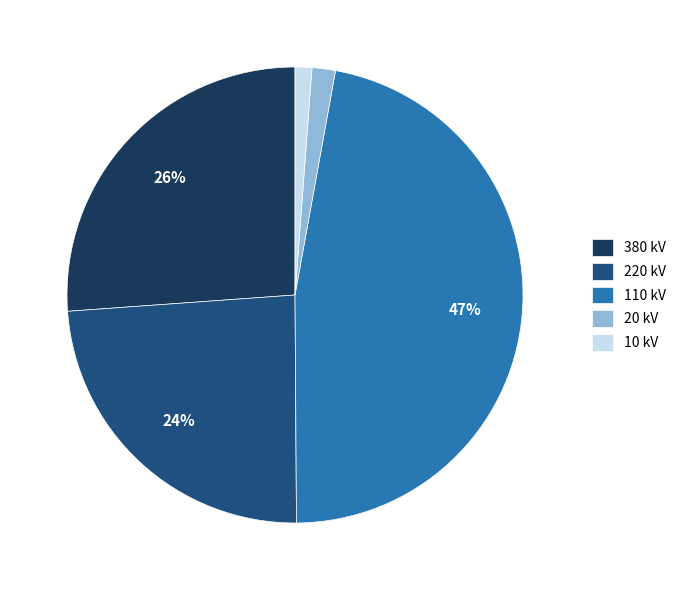

True or false: 110 kV accounts for 22% of the total.

False